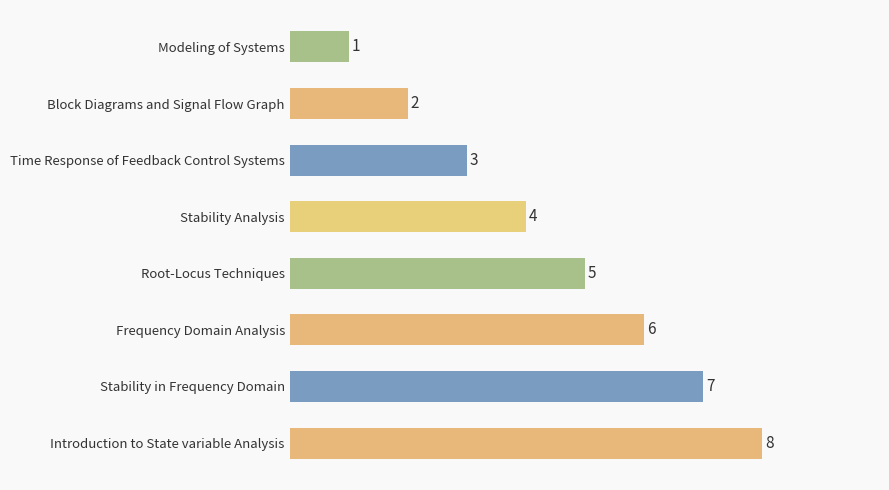

Where is the data nearest to the value 4?

Stability Analysis